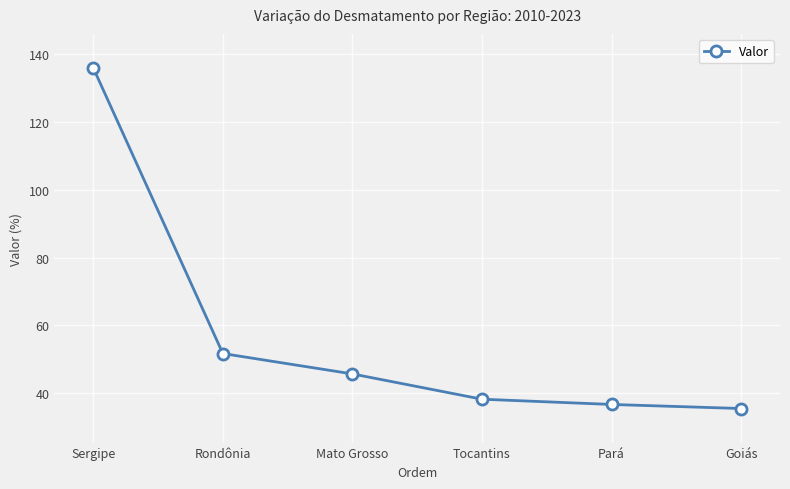

Is it true that the value at Pará is 18.6?

False